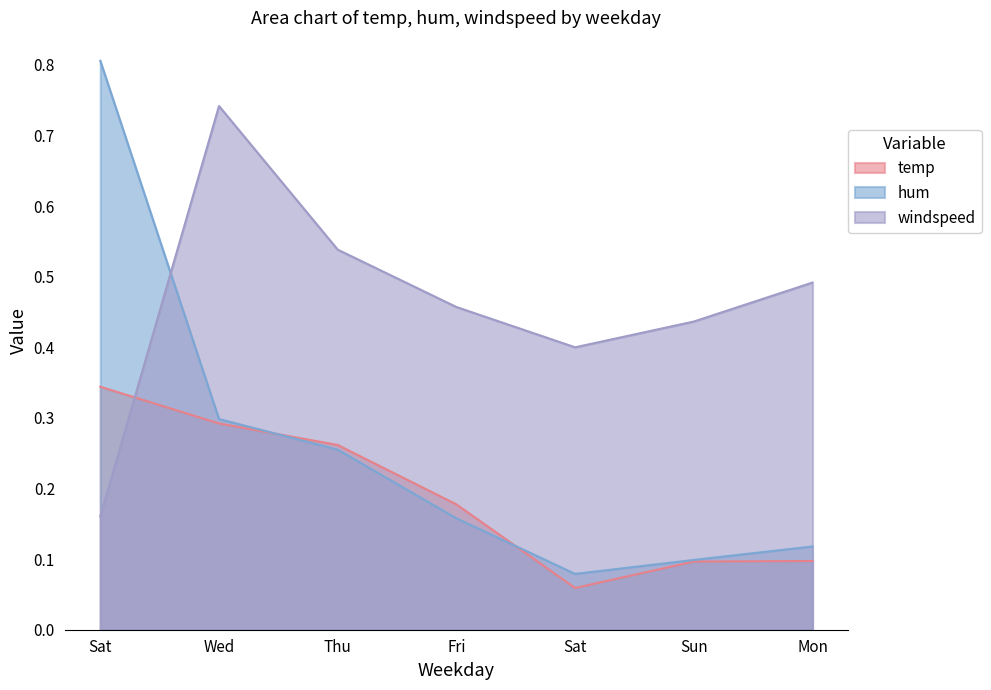

What are all the series names shown in the legend?

temp, hum, windspeed